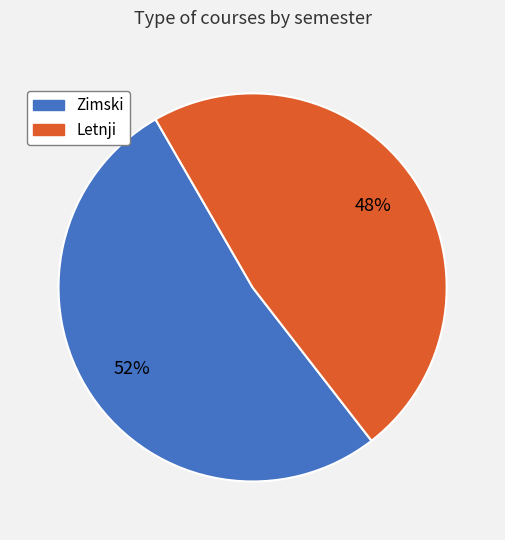

To the nearest percent, what is the difference between the largest and smallest slice percentages?

4%